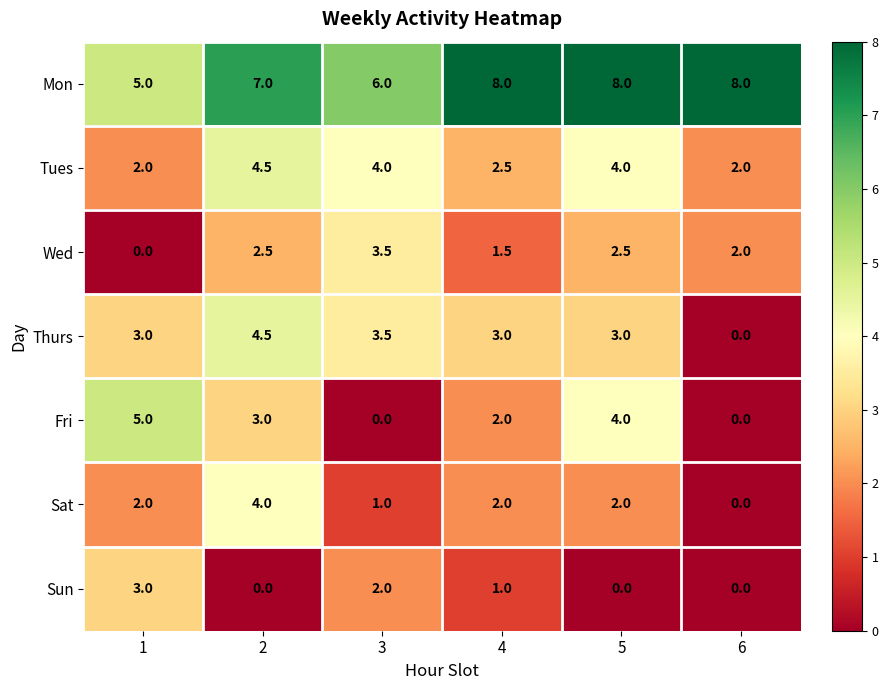

What is the difference between the second highest and second lowest values in the Thurs series?

0.5